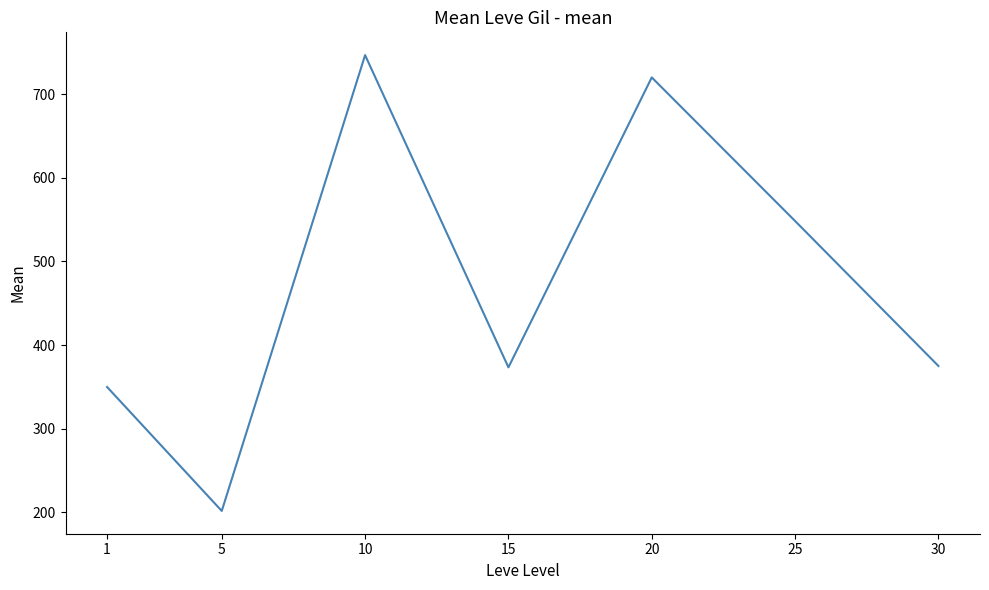

Where is the first local minimum?

5